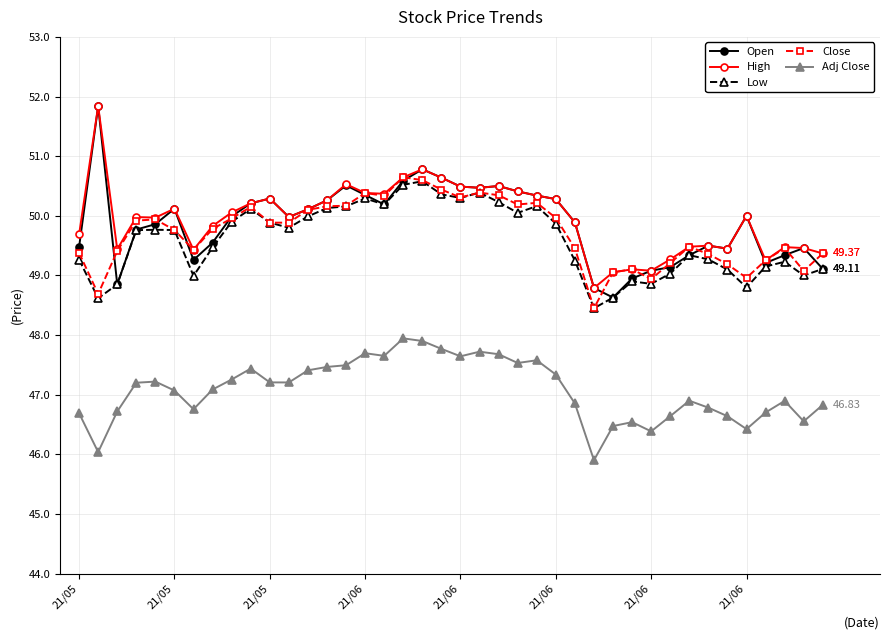

Which series has the largest range (max minus min)?

Open